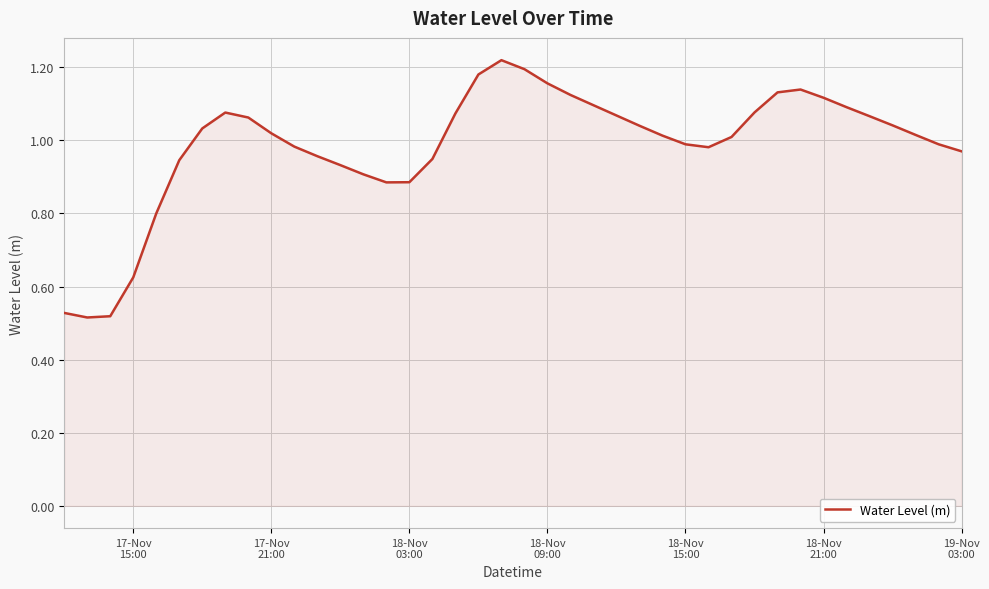

What is the difference between the maximum and minimum values?

0.7